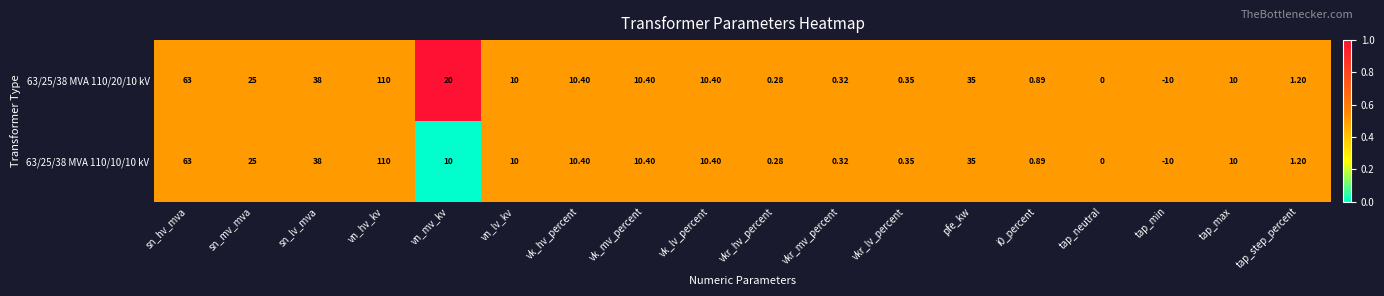

Which category has the highest value across all series?

vn_hv_kv